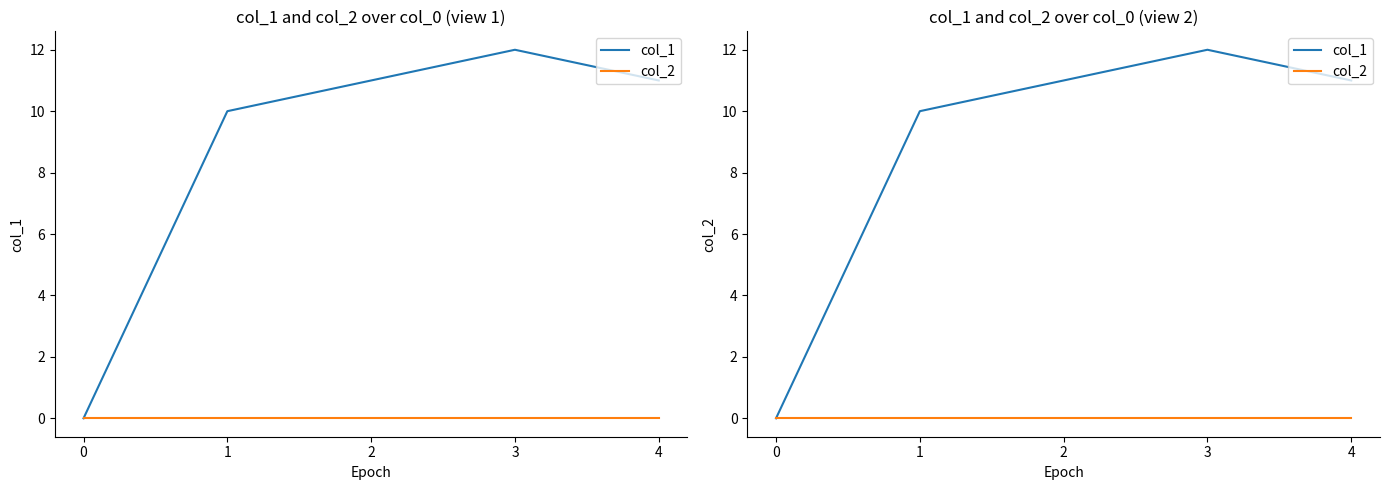

Rank the categories by col_1 value from lowest to highest.

0, 1, 2, 4, 3